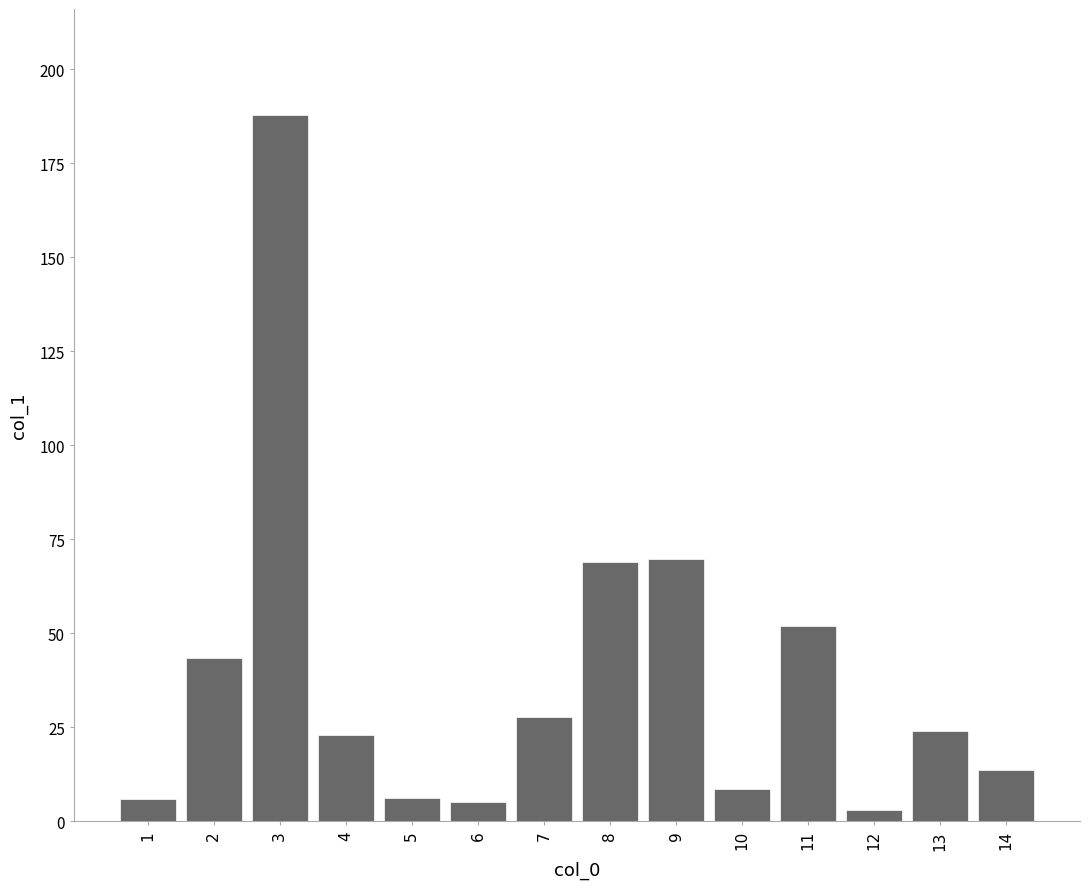

The chart shows a value of 40.6 at 13. True or false?

False